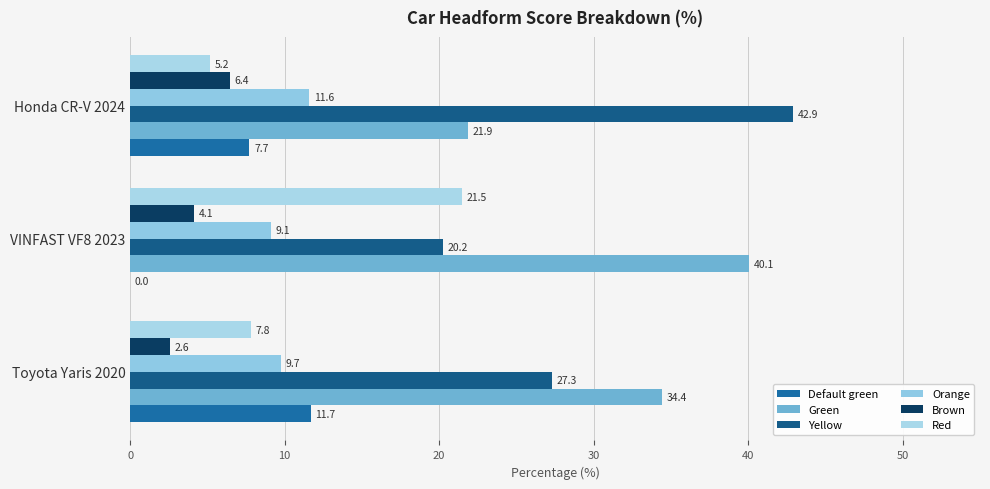

At how many categories does at least one series exceed 16?

3